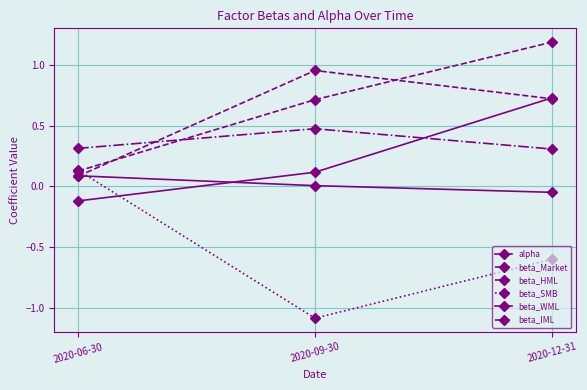

Which series changed the most between 2020-06-30 and 2020-12-31?

beta_Market